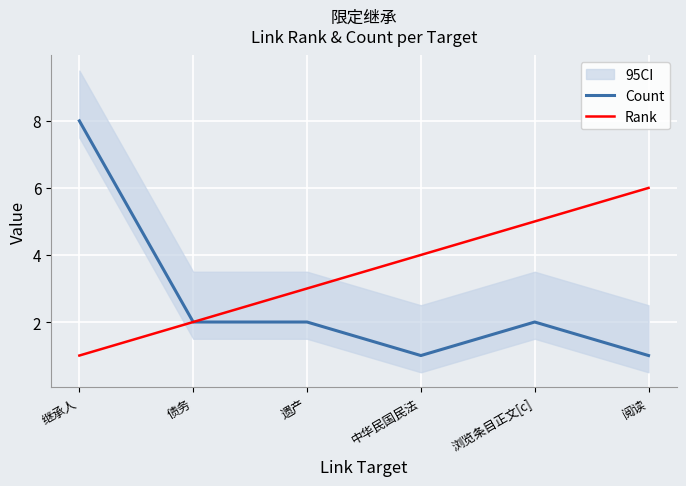

What is the maximum value for Count?

8